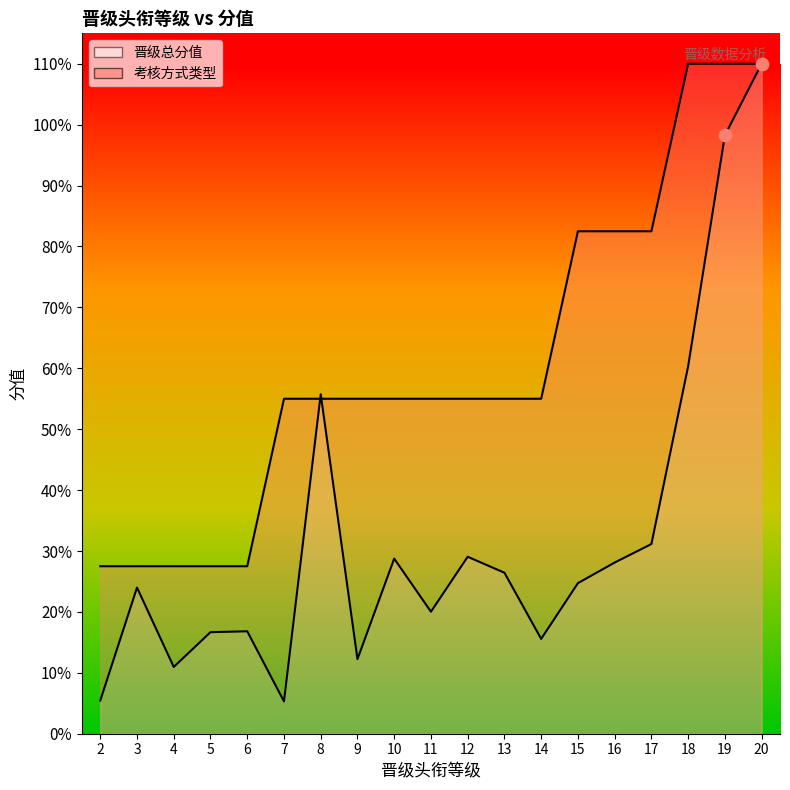

Is the value of 考核方式类型 at 6 greater than the value of 晋级总分值 at 11?

Yes